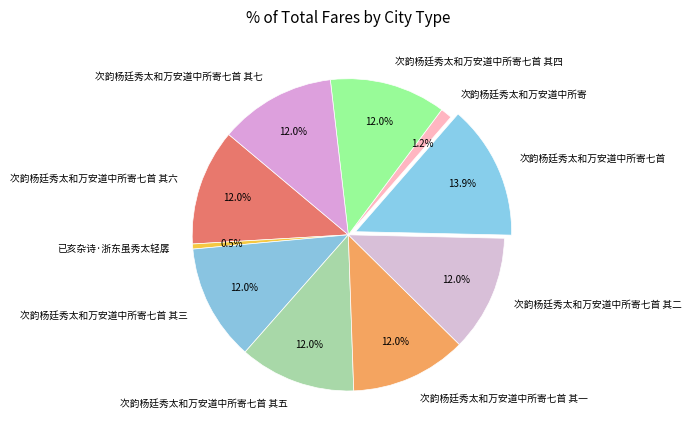

To the nearest percent, what portion does 次韵杨廷秀太和万安道中所寄七首 其五 represent?

12%